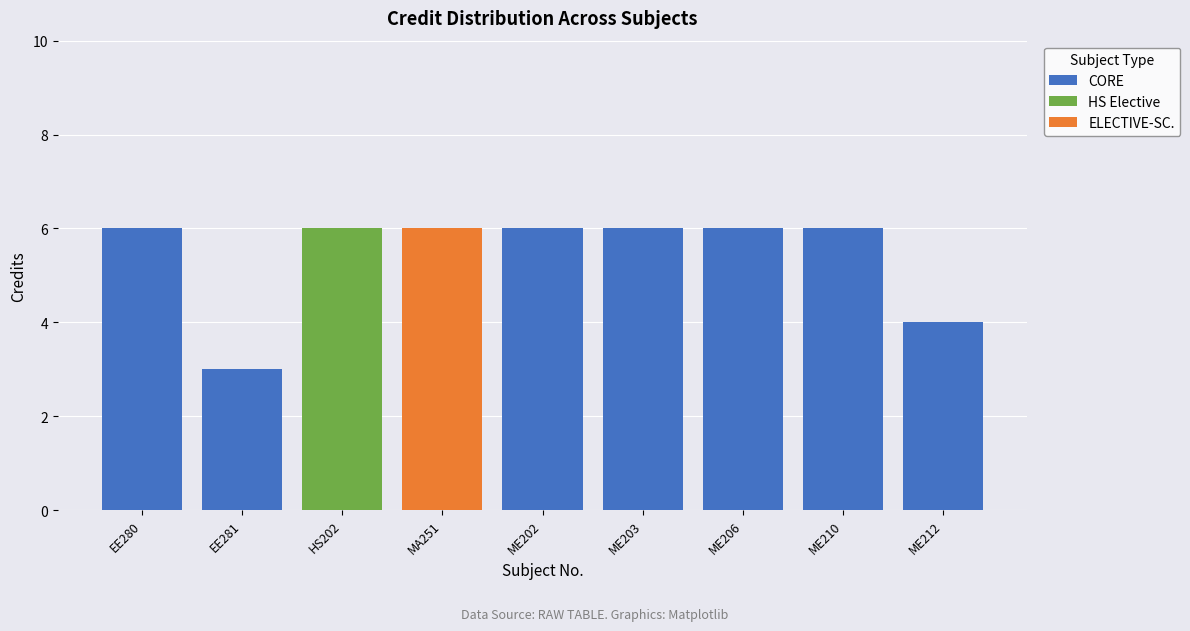

Reading right to left, transcribe the values for CORE.

ME212=4	ME210=6	ME206=6	ME203=6	ME202=6	MA251=0	HS202=0	EE281=3	EE280=6